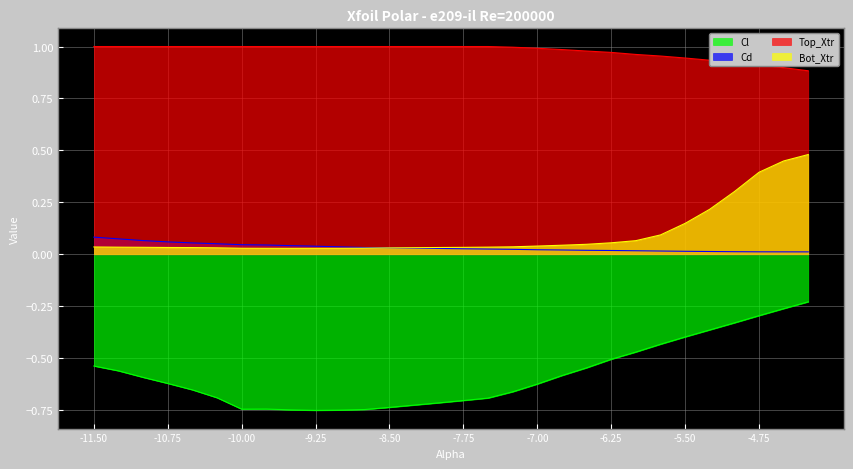

At how many categories does at least one series exceed 0?

30